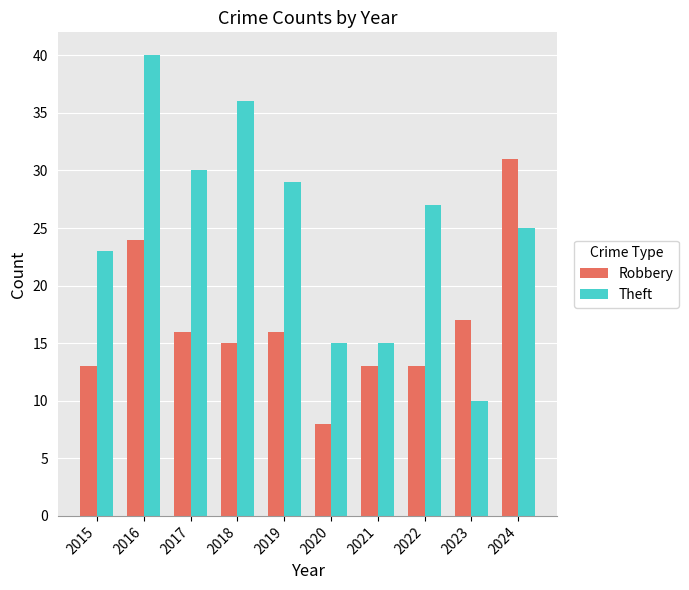

What is the difference between the maximum and minimum values in the Theft series?

30